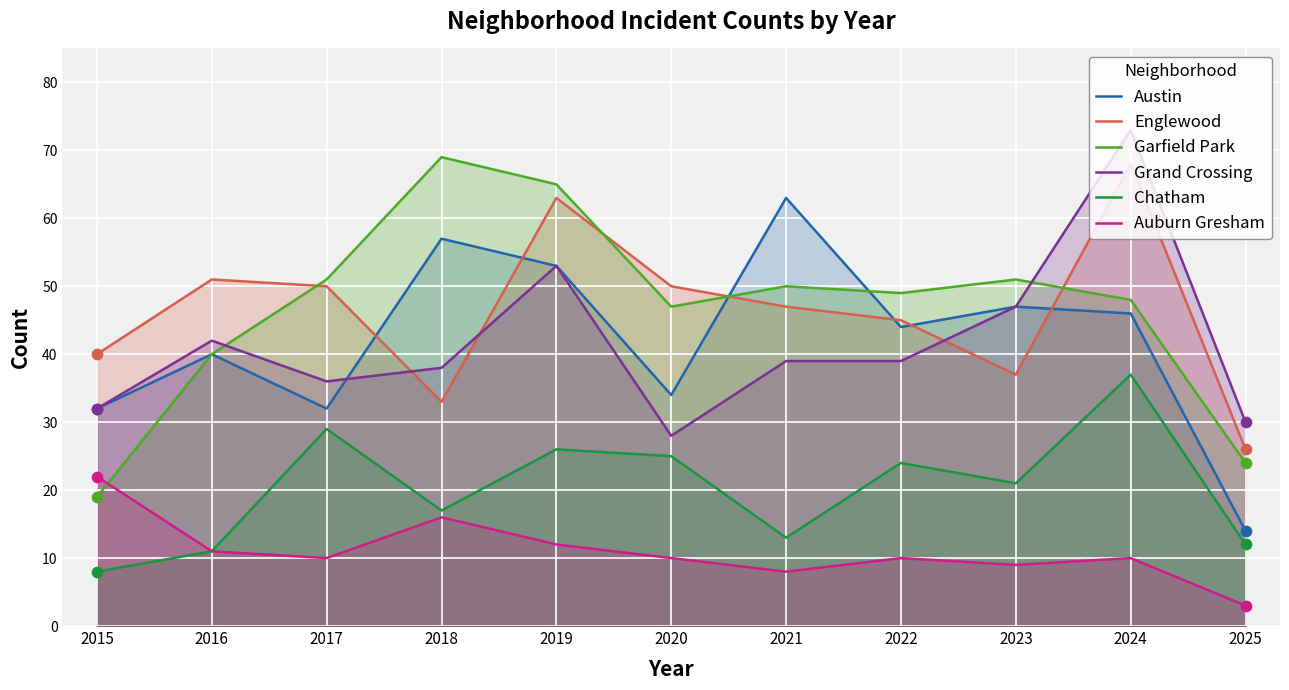

Which series has the largest Y range (max minus min)?

Garfield Park